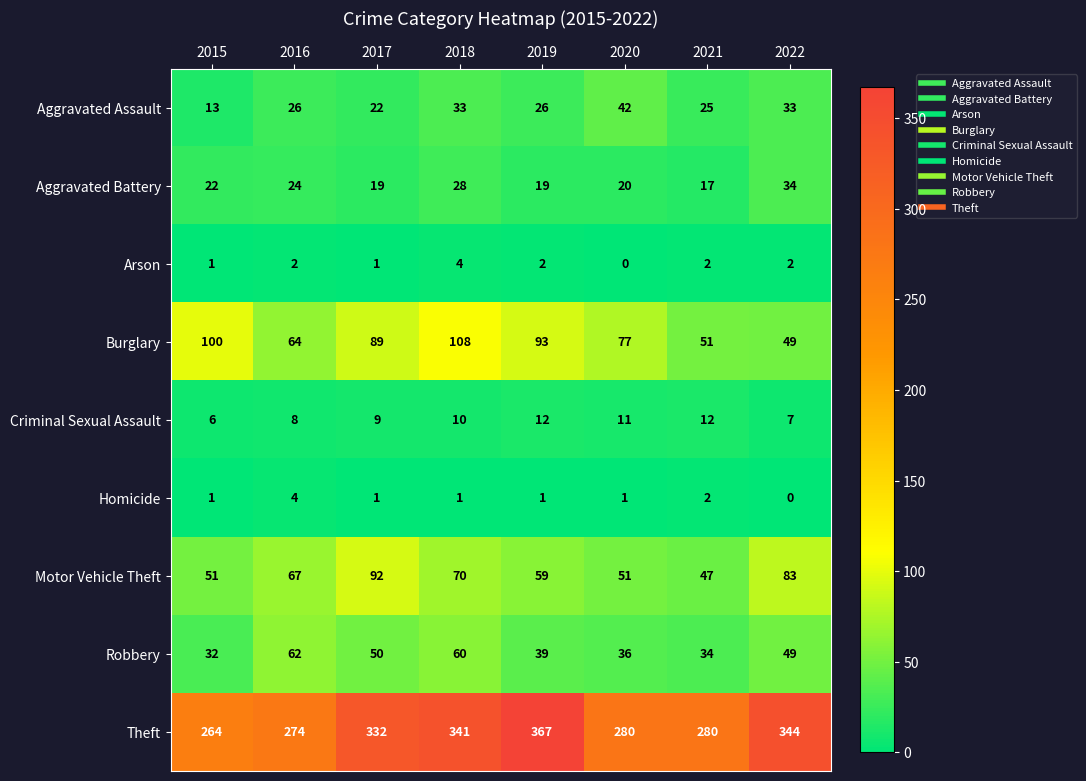

Which series has the largest range (max minus min)?

Theft